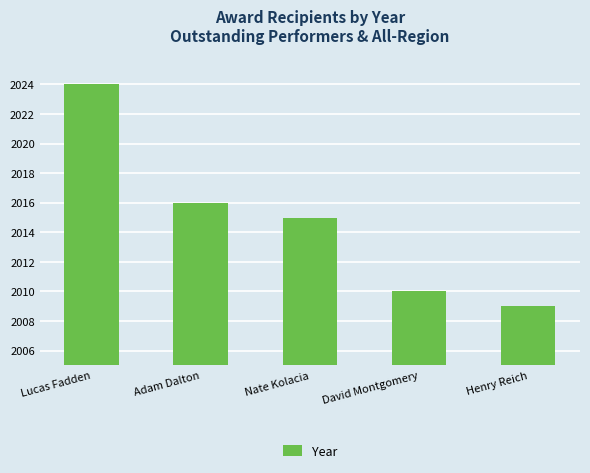

Is it true that the value at Henry Reich is 893?

False